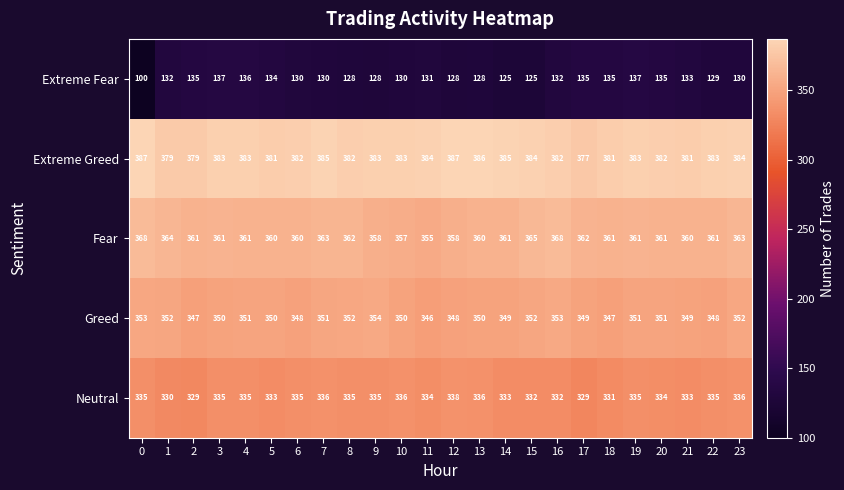

What is the difference between the second highest and minimum values in the Neutral series?

7